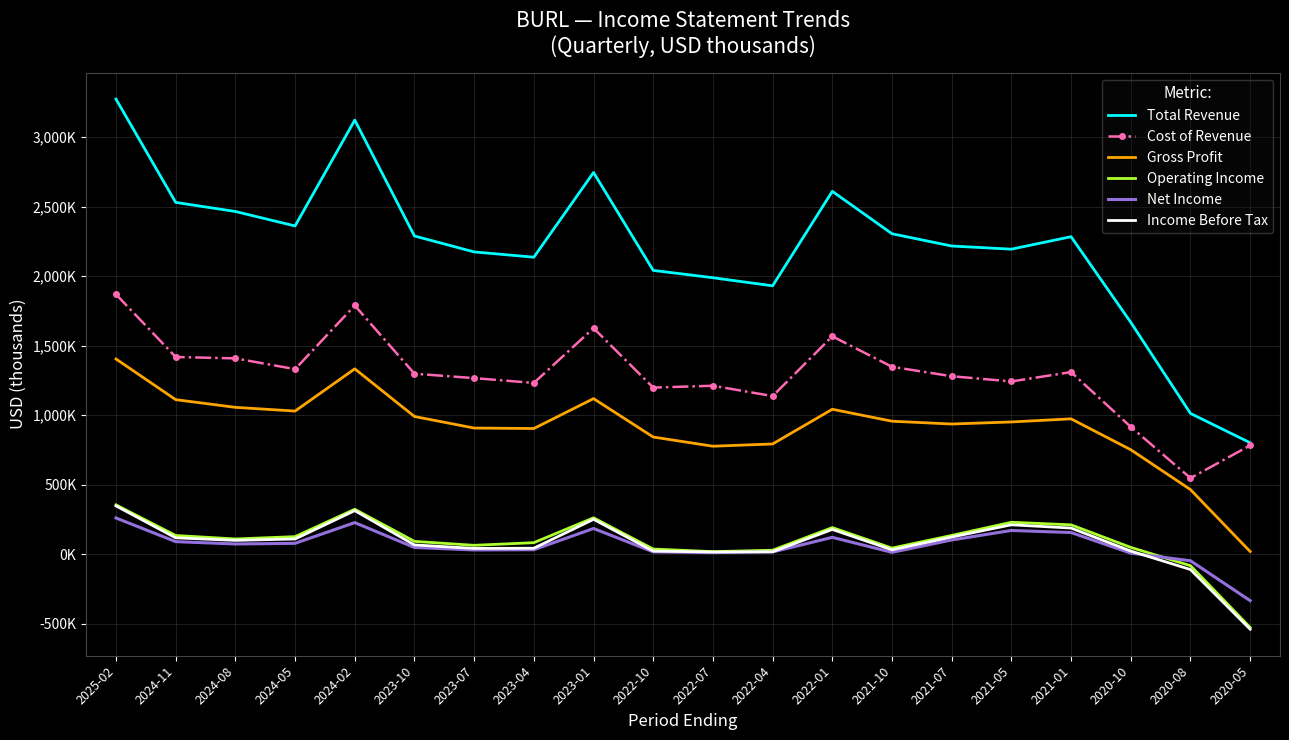

List the series in order of their peak value, lowest first.

Net Income, Income Before Tax, Operating Income, Gross Profit, Cost of Revenue, Total Revenue